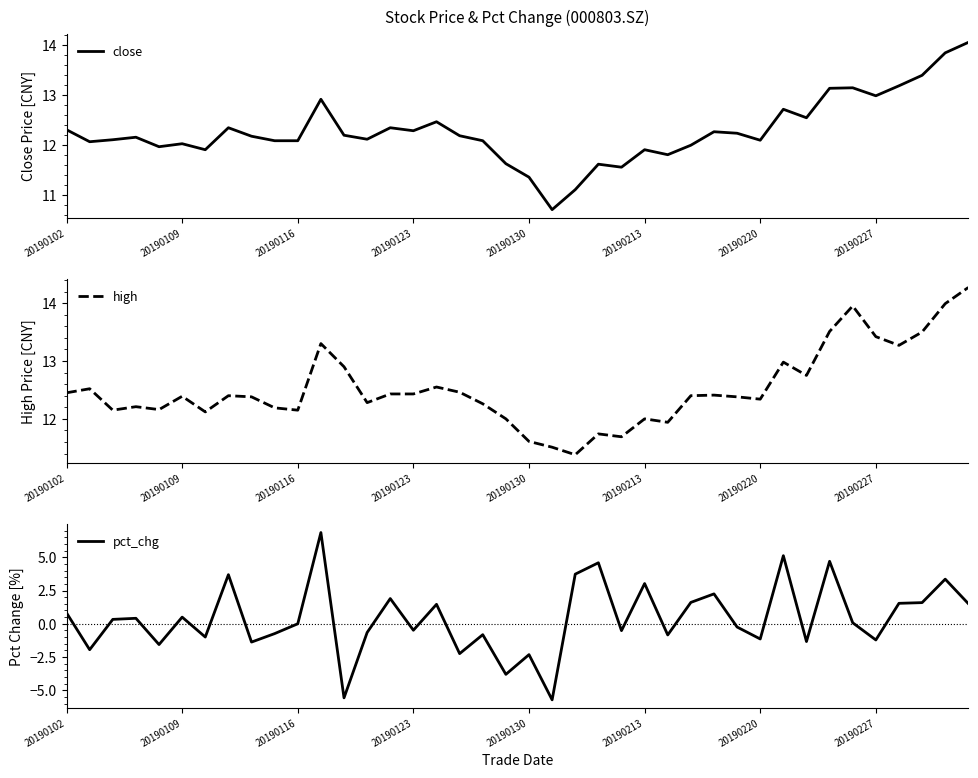

What value does the close series have at 16?

12.5